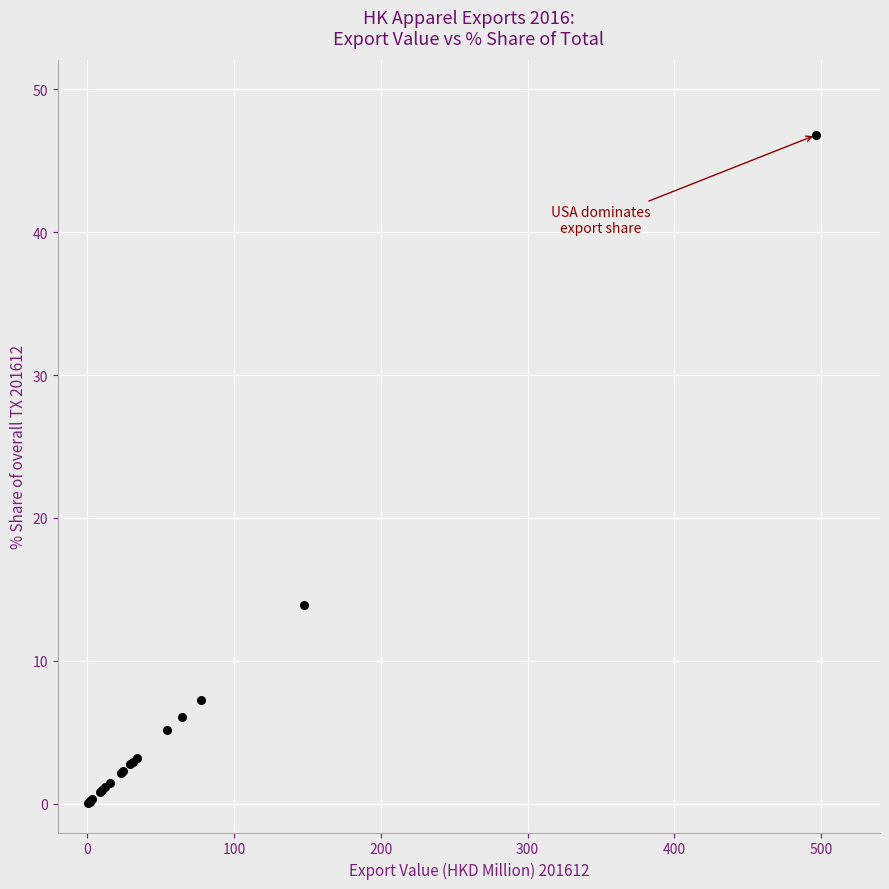

What Y value in the scatter plot is closest to 23?

13.9